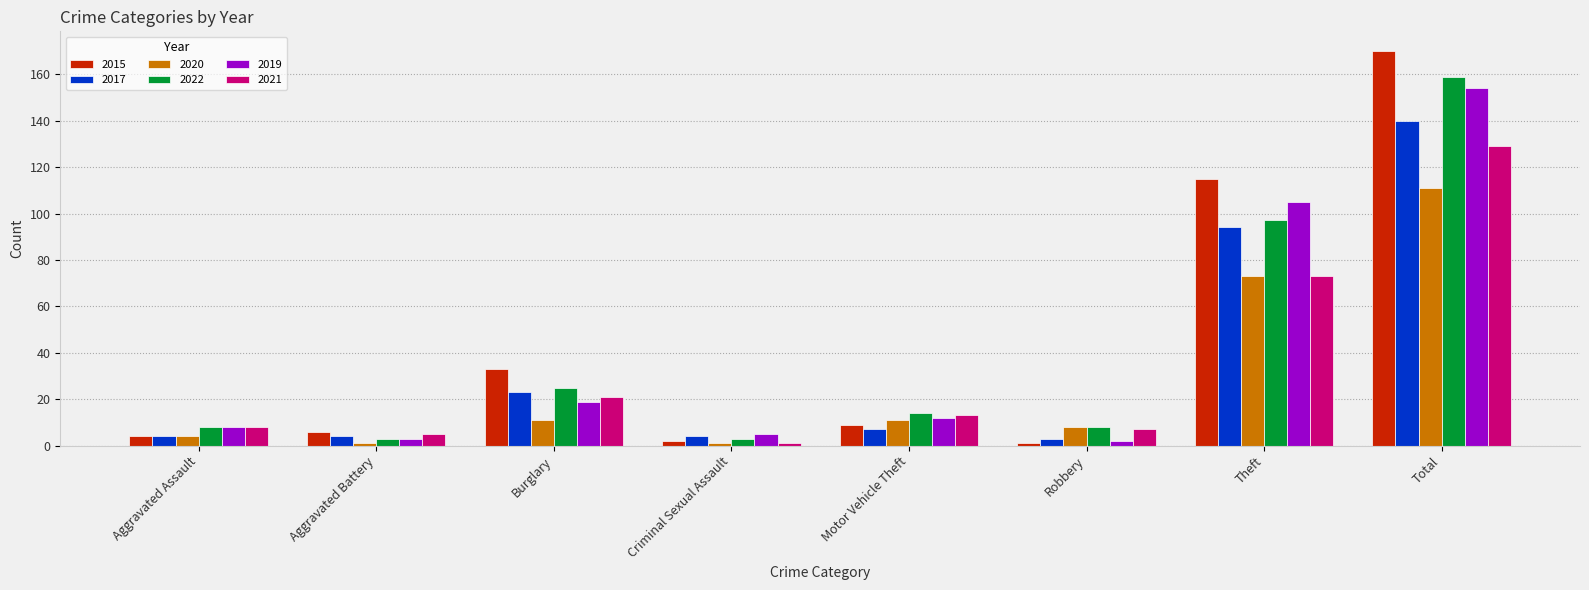

At how many categories does at least one series exceed 68?

2